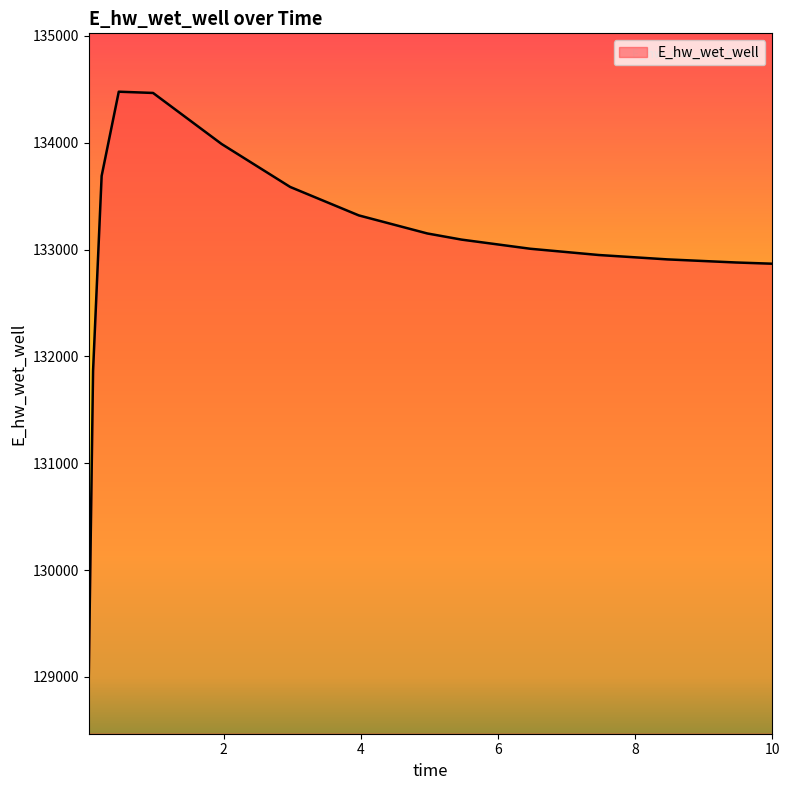

What is the difference between the maximum and minimum values?

5462.9